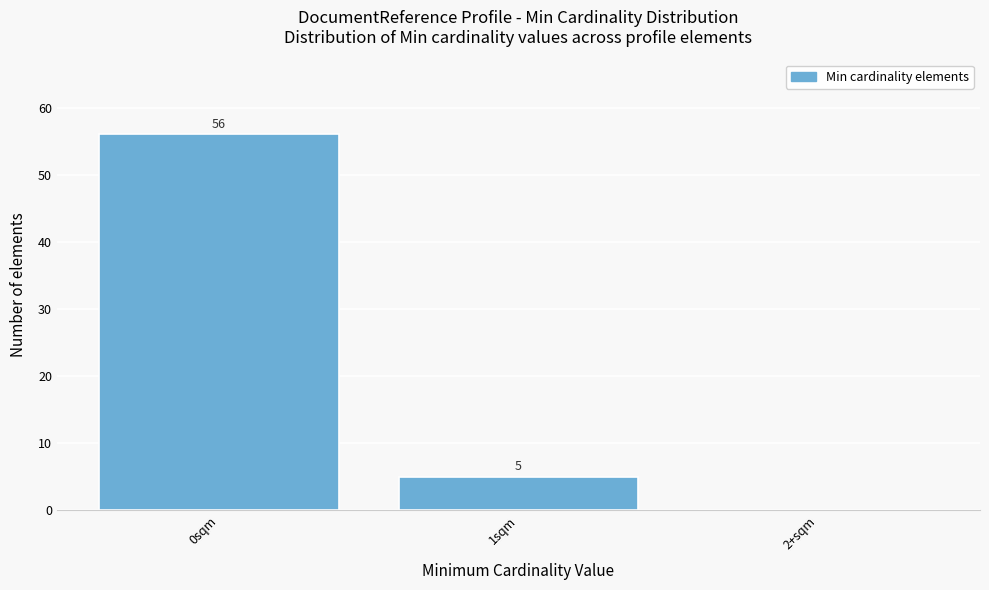

Reading right to left, list all the values displayed in this chart.

2+sqm=0	1sqm=5	0sqm=56